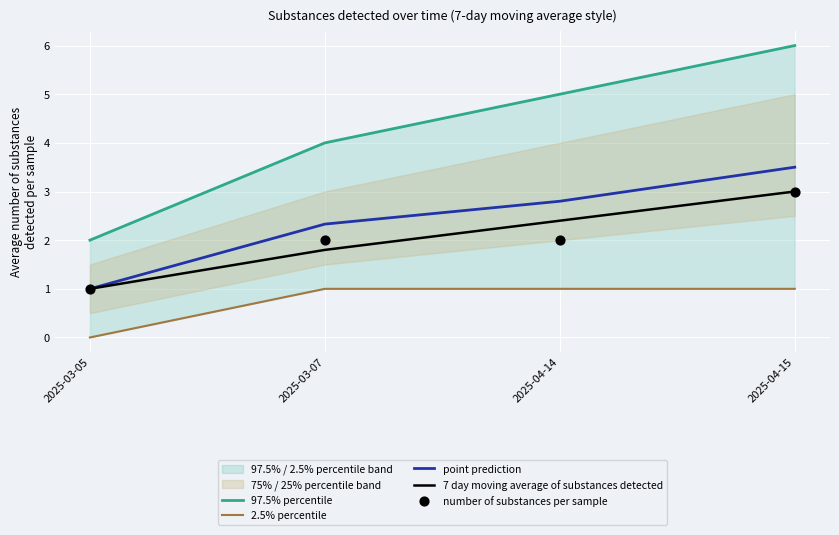

Which series contains the highest Y value?

97.5% percentile